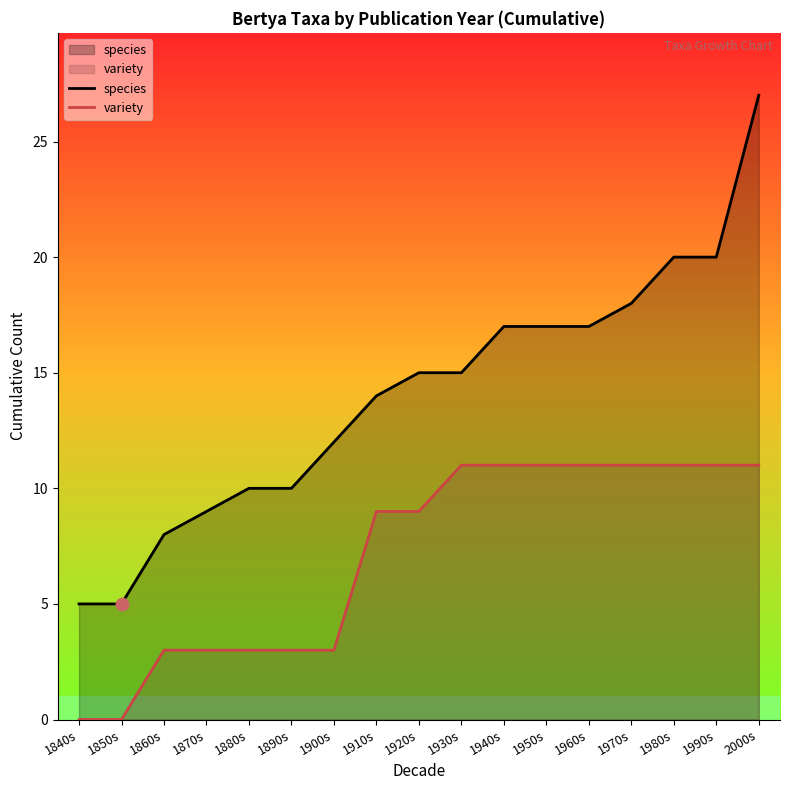

Is the value of species at 2000s greater than the value of variety at 1990s?

Yes